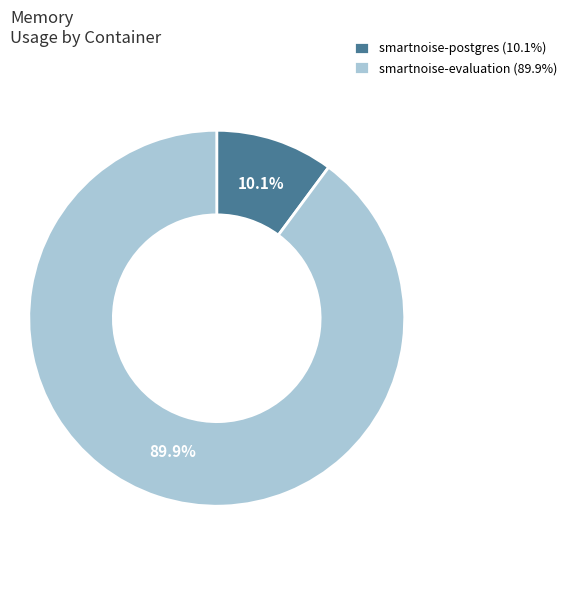

What percentage do smartnoise-evaluation (89.9%) and smartnoise-postgres (10.1%) together represent?

100.0%